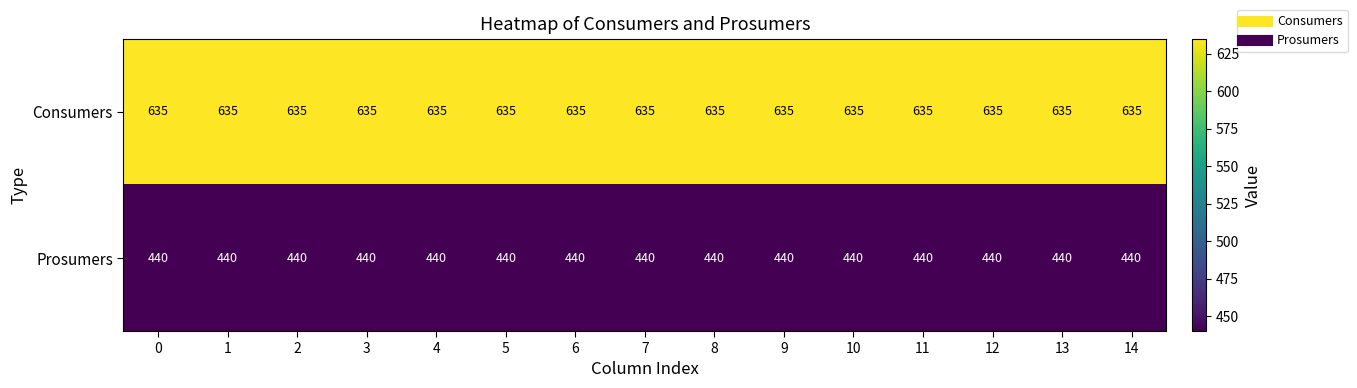

Which series has the largest total across all categories?

Consumers